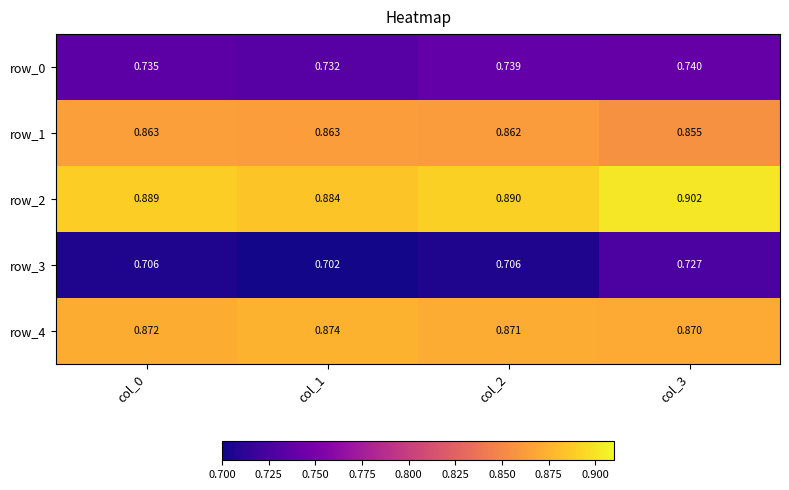

What is the difference between the highest and lowest values at col_0?

0.2